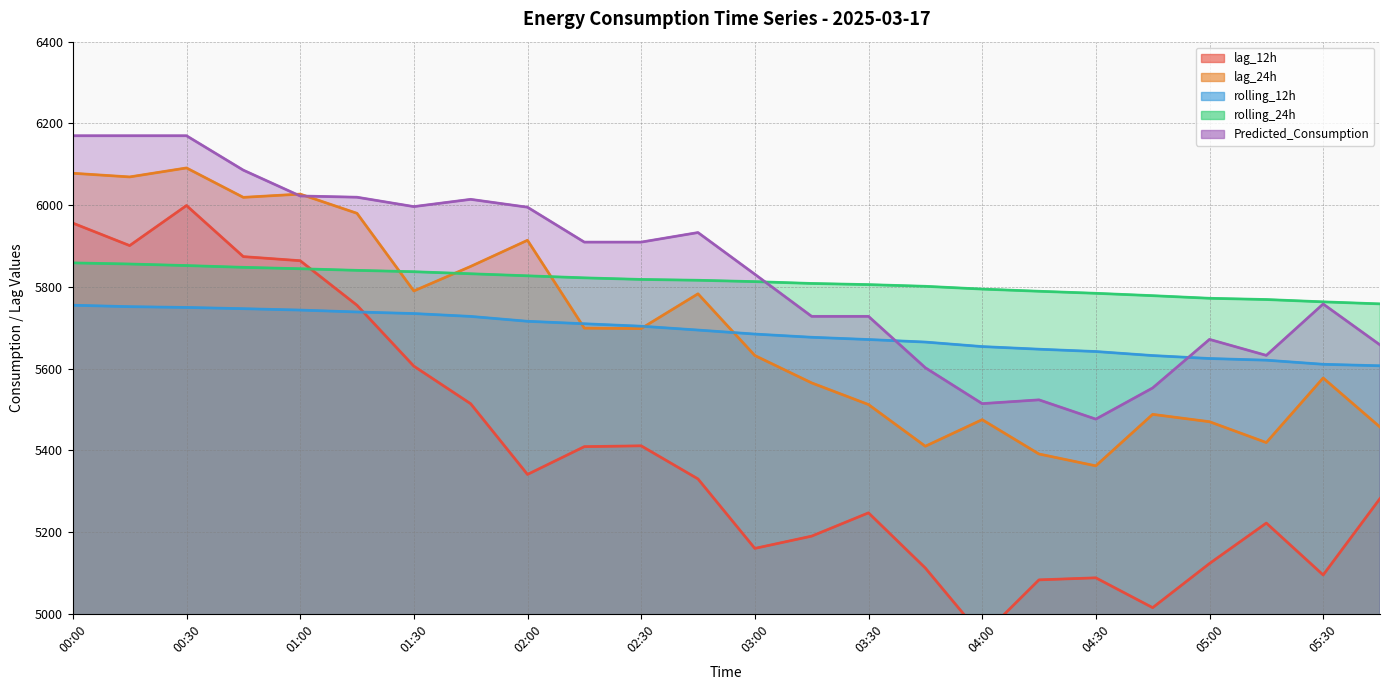

Which series changed the most between 02:15 and 05:00?

lag_12h